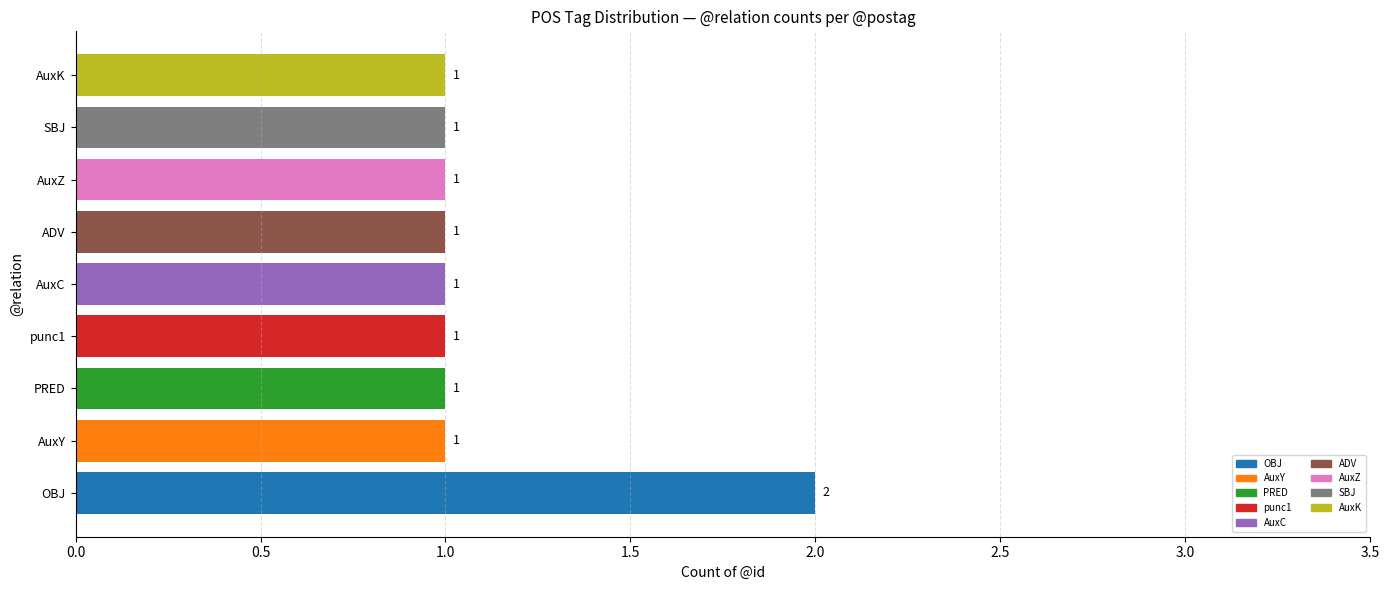

Which category has the highest value across all series?

OBJ